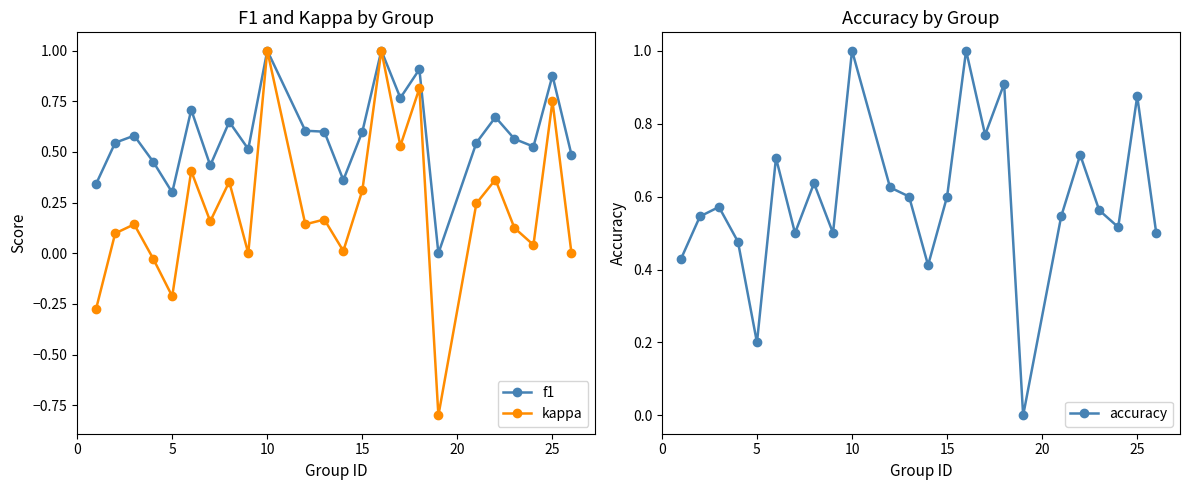

What value does the f1 series have at 10?

1.0